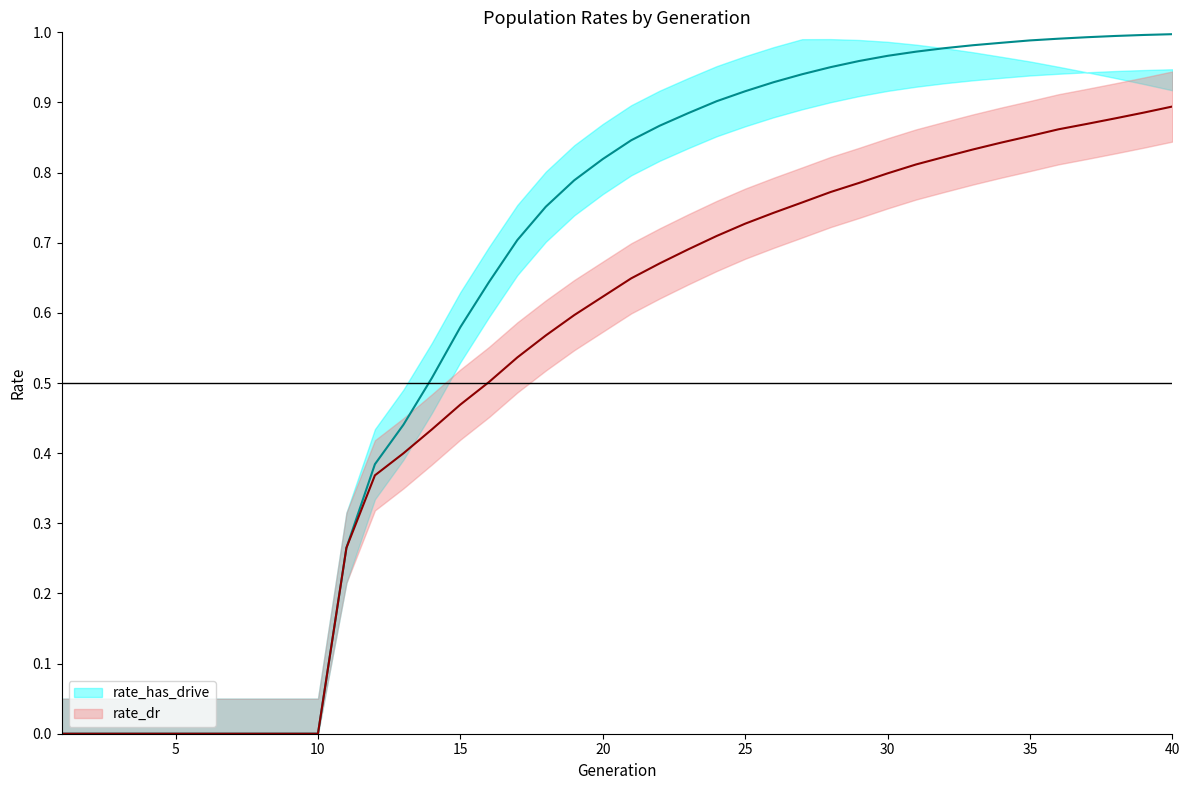

Reading left to right, extract all data points from this chart.

rate_has_drive: 1=0.0	2=0.0	3=0.0	4=0.0	5=0.0	6=0.0	7=0.0	8=0.0	9=0.0	10=0.0	11=0.3	12=0.4	13=0.4	14=0.5	15=0.6	16=0.6	17=0.7	18=0.8	19=0.8	20=0.8	21=0.8	22=0.9	23=0.9	24=0.9	25=0.9	26=0.9	27=0.9	28=1.0	29=1.0	30=1.0	31=1.0	32=1.0	33=1.0	34=1.0	35=1.0	36=1.0	37=1.0	38=1.0	39=1.0	40=1.0
rate_has_drive_upper: 1=0.1	2=0.1	3=0.1	4=0.1	5=0.1	6=0.1	7=0.1	8=0.1	9=0.1	10=0.1	11=0.3	12=0.4	13=0.5	14=0.6	15=0.6	16=0.7	17=0.8	18=0.8	19=0.8	20=0.9	21=0.9	22=0.9	23=0.9	24=1.0	25=1.0	26=1.0	27=1.0	28=1.0	29=1.0	30=1.0	31=1.0	32=1.0	33=1.0	34=1.0	35=1.0	36=1.0	37=0.9	38=0.9	39=0.9	40=0.9
rate_has_drive_lower: 1=0.0	2=0.0	3=0.0	4=0.0	5=0.0	6=0.0	7=0.0	8=0.0	9=0.0	10=0.0	11=0.2	12=0.3	13=0.4	14=0.5	15=0.5	16=0.6	17=0.7	18=0.7	19=0.7	20=0.8	21=0.8	22=0.8	23=0.8	24=0.9	25=0.9	26=0.9	27=0.9	28=0.9	29=0.9	30=0.9	31=0.9	32=0.9	33=0.9	34=0.9	35=0.9	36=0.9	37=0.9	38=0.9	39=0.9	40=0.9
rate_dr: 1=0.0	2=0.0	3=0.0	4=0.0	5=0.0	6=0.0	7=0.0	8=0.0	9=0.0	10=0.0	11=0.3	12=0.4	13=0.4	14=0.4	15=0.5	16=0.5	17=0.5	18=0.6	19=0.6	20=0.6	21=0.6	22=0.7	23=0.7	24=0.7	25=0.7	26=0.7	27=0.8	28=0.8	29=0.8	30=0.8	31=0.8	32=0.8	33=0.8	34=0.8	35=0.9	36=0.9	37=0.9	38=0.9	39=0.9	40=0.9
rate_dr_upper: 1=0.1	2=0.1	3=0.1	4=0.1	5=0.1	6=0.1	7=0.1	8=0.1	9=0.1	10=0.1	11=0.3	12=0.4	13=0.4	14=0.5	15=0.5	16=0.6	17=0.6	18=0.6	19=0.6	20=0.7	21=0.7	22=0.7	23=0.7	24=0.8	25=0.8	26=0.8	27=0.8	28=0.8	29=0.8	30=0.8	31=0.9	32=0.9	33=0.9	34=0.9	35=0.9	36=0.9	37=0.9	38=0.9	39=0.9	40=0.9
rate_dr_lower: 1=0.0	2=0.0	3=0.0	4=0.0	5=0.0	6=0.0	7=0.0	8=0.0	9=0.0	10=0.0	11=0.2	12=0.3	13=0.3	14=0.4	15=0.4	16=0.5	17=0.5	18=0.5	19=0.5	20=0.6	21=0.6	22=0.6	23=0.6	24=0.7	25=0.7	26=0.7	27=0.7	28=0.7	29=0.7	30=0.7	31=0.8	32=0.8	33=0.8	34=0.8	35=0.8	36=0.8	37=0.8	38=0.8	39=0.8	40=0.8